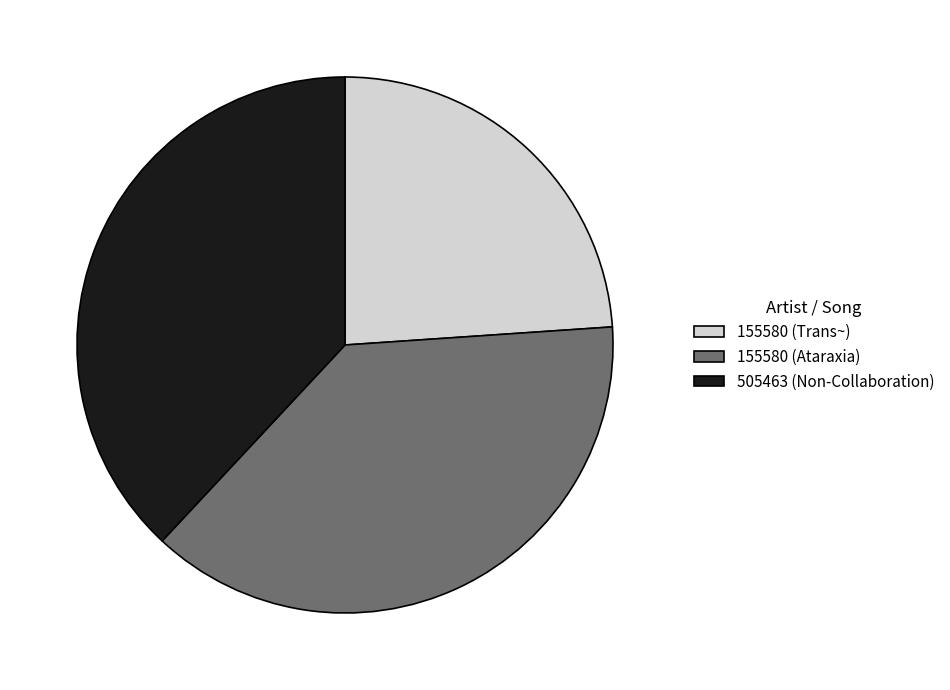

Count the number of slices in the pie.

3